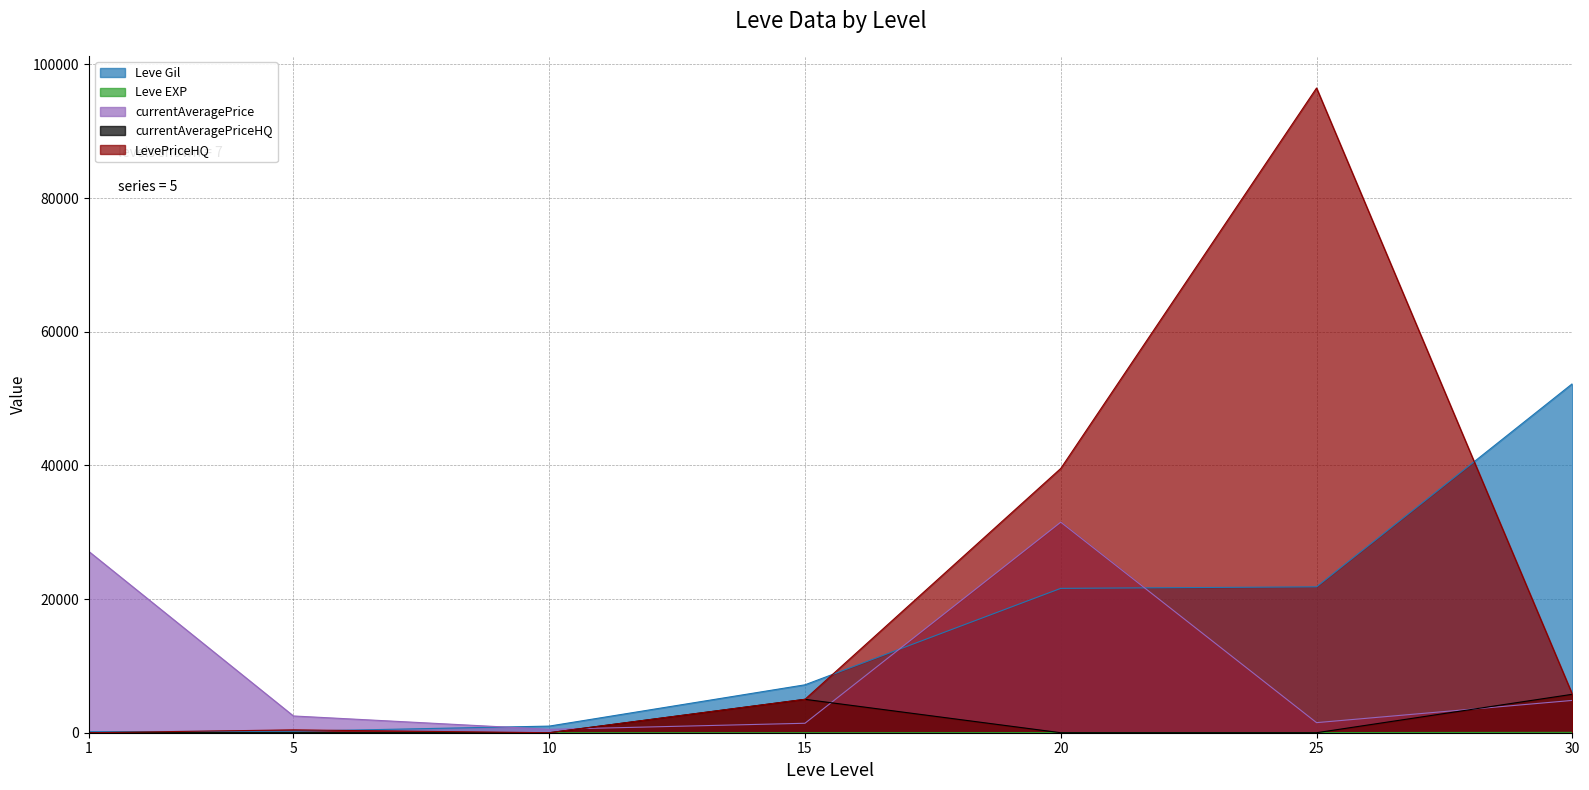

Which series has the largest total across all categories?

LevePriceHQ